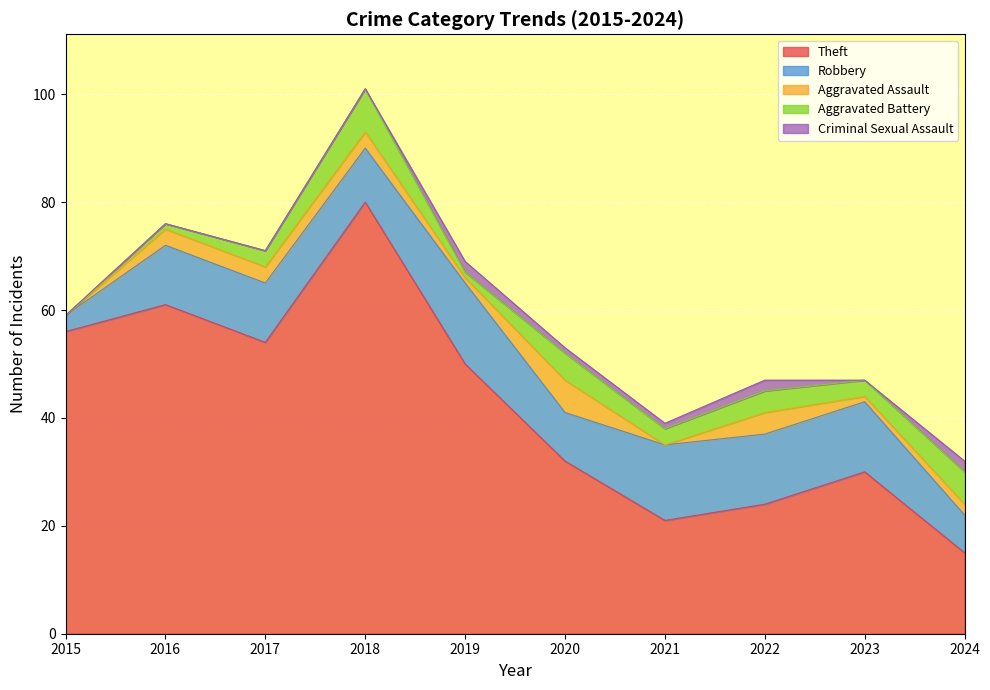

Which has a higher value, 2024 or 2017?

2017